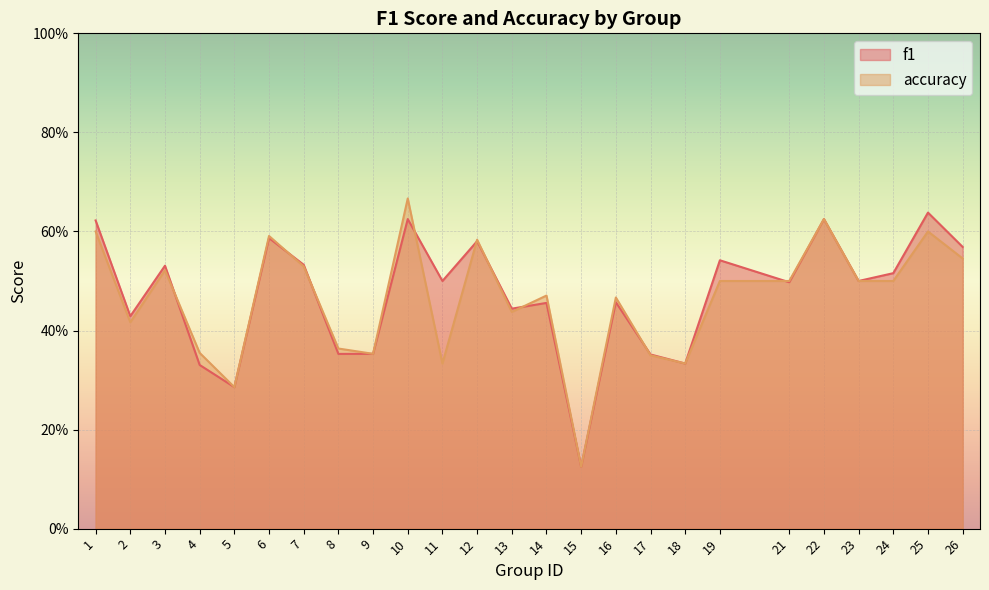

Which series has the widest spread of values?

accuracy